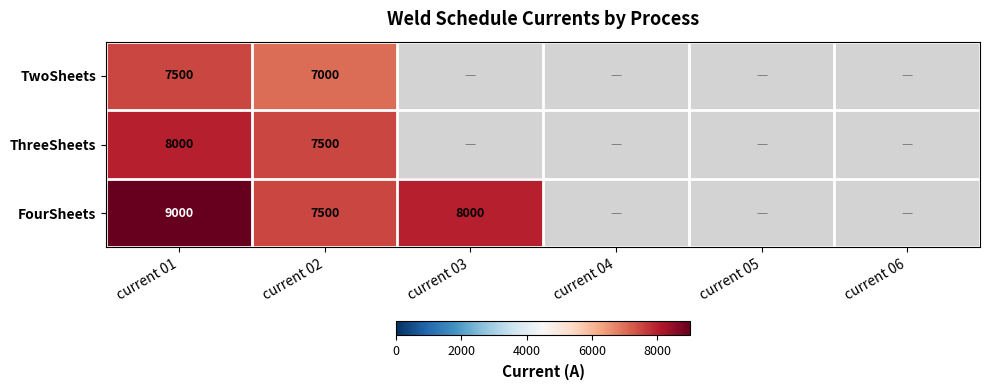

Rank the series at current 01 from highest to lowest value.

FourSheets, ThreeSheets, TwoSheets